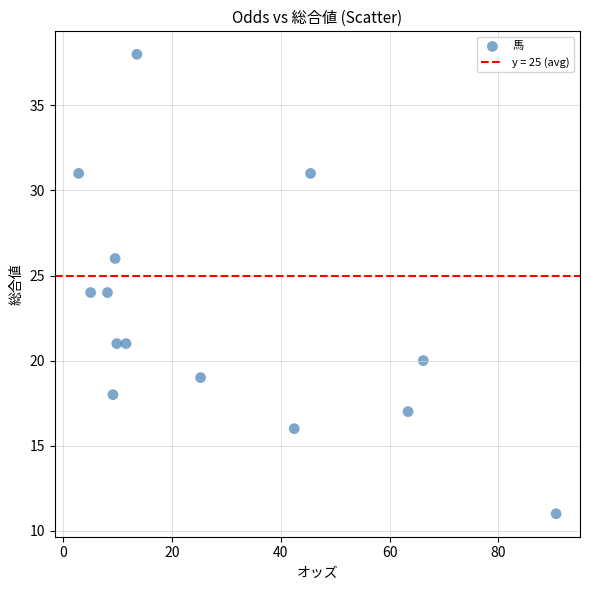

What is the range of Y values (max minus min)?

27